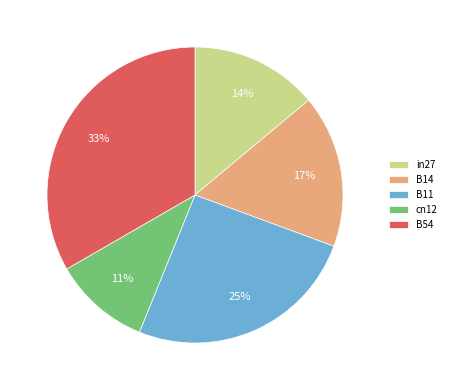

To the nearest percent, what is the average slice percentage?

20%